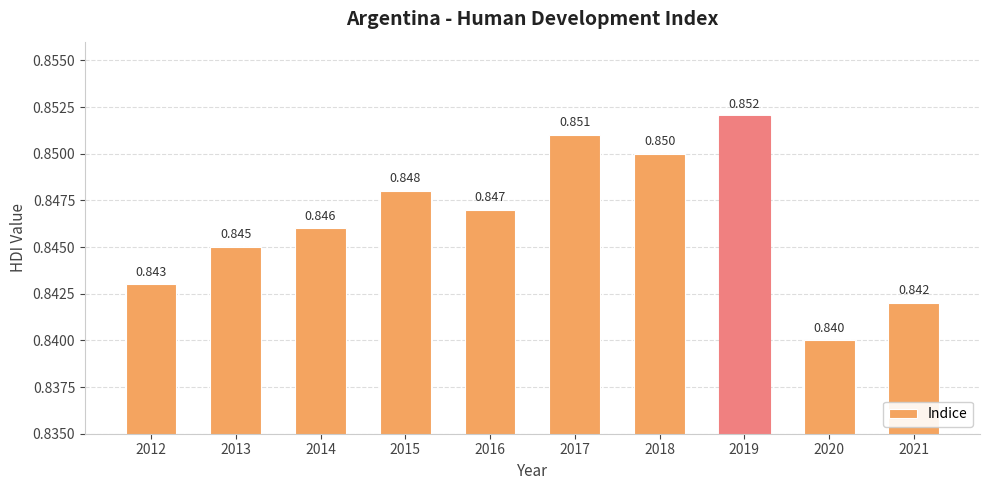

Reading left to right, transcribe all the data shown in this chart.

2012=0.8	2013=0.8	2014=0.8	2015=0.8	2016=0.8	2017=0.9	2018=0.8	2019=0.9	2020=0.8	2021=0.8